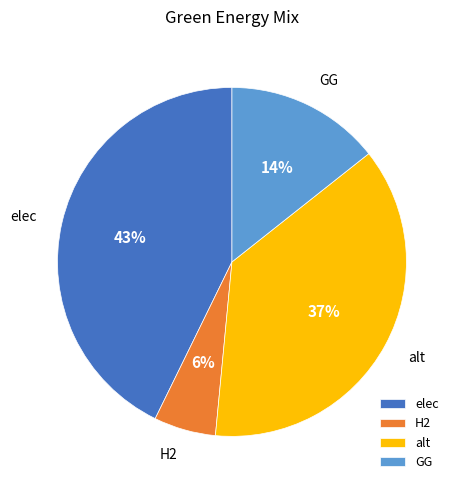

How many slices are in this pie chart?

4